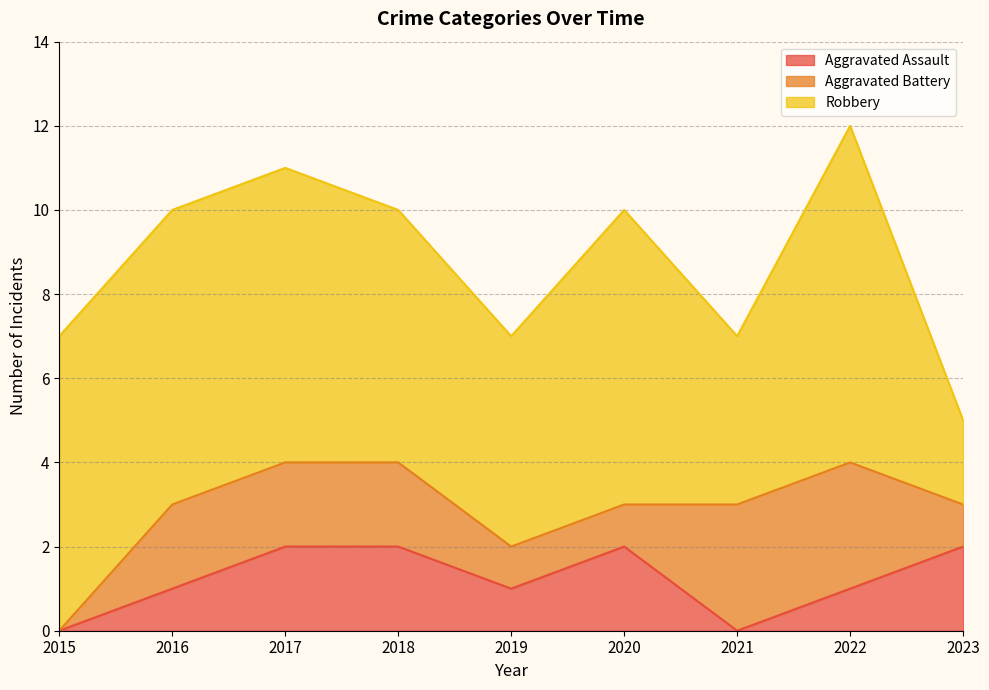

Which category has the lowest value in the Aggravated Battery series?

2015